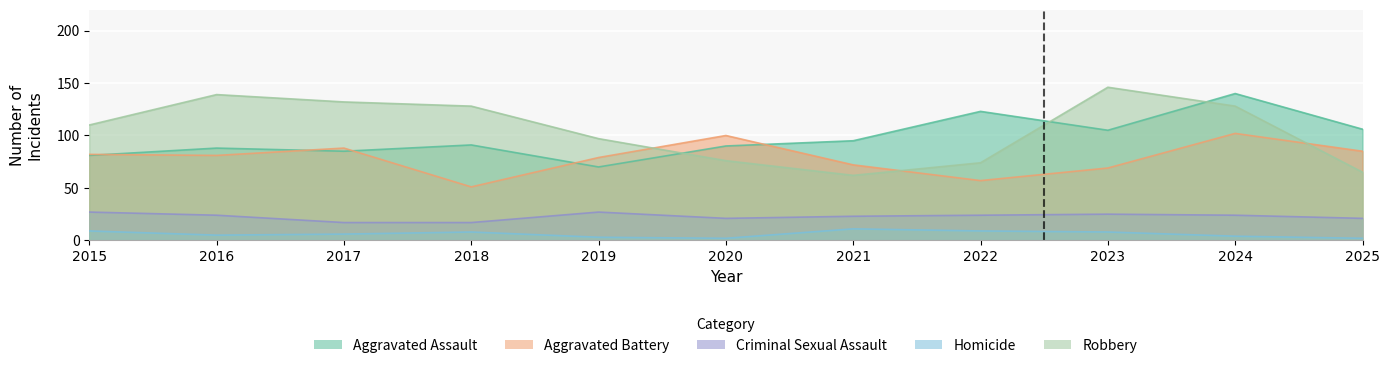

List the series in order of their peak value, highest first.

Robbery, Aggravated Assault, Aggravated Battery, Criminal Sexual Assault, Homicide